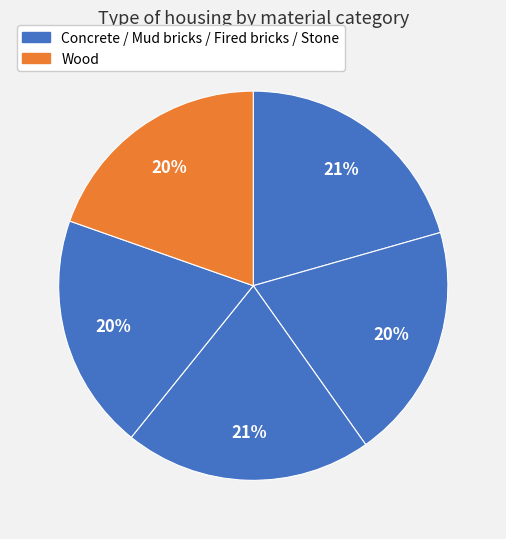

Is there any slice that represents more than half of the pie?

No